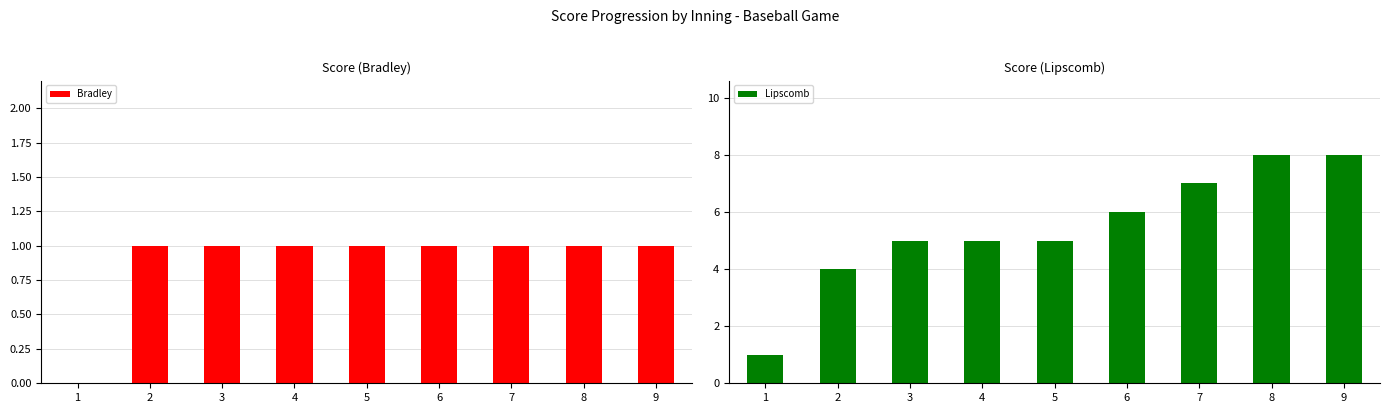

The value of Lipscomb at 6 is 6. True or false?

True